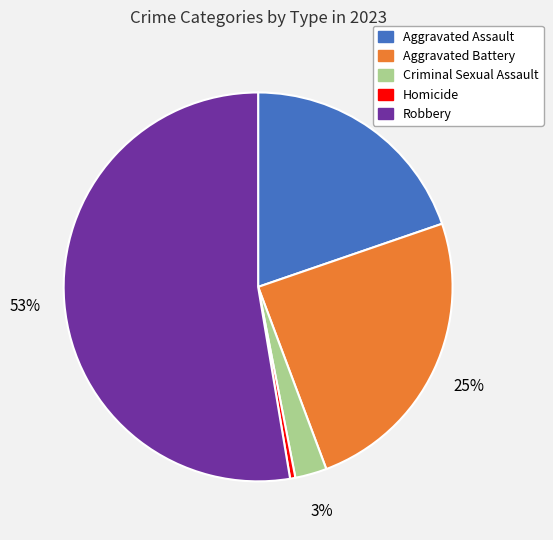

Between Homicide and Aggravated Assault, which is larger?

Aggravated Assault